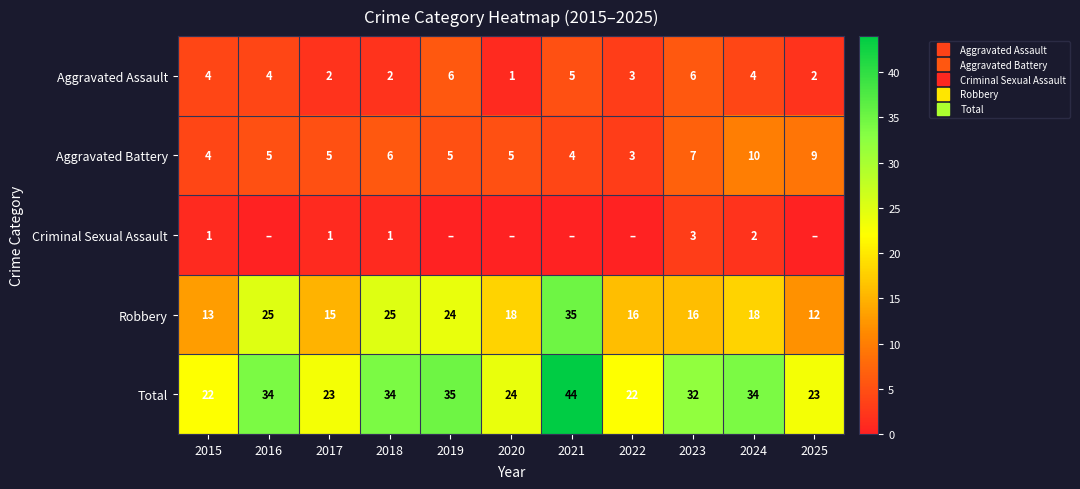

What is the greatest value displayed?

44